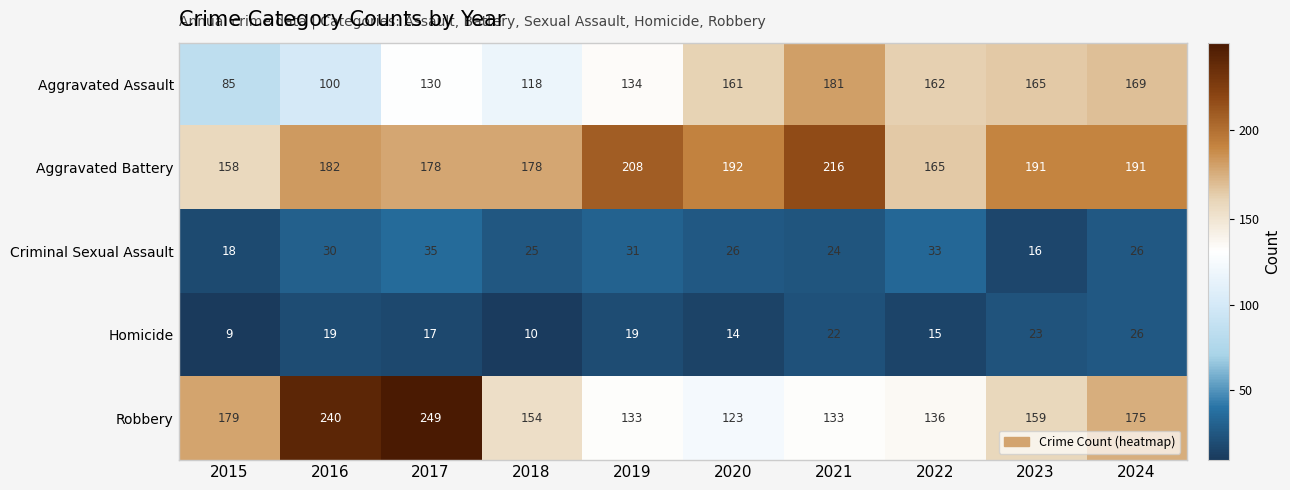

List the series in order of their peak value, lowest first.

Homicide, Criminal Sexual Assault, Aggravated Assault, Aggravated Battery, Robbery